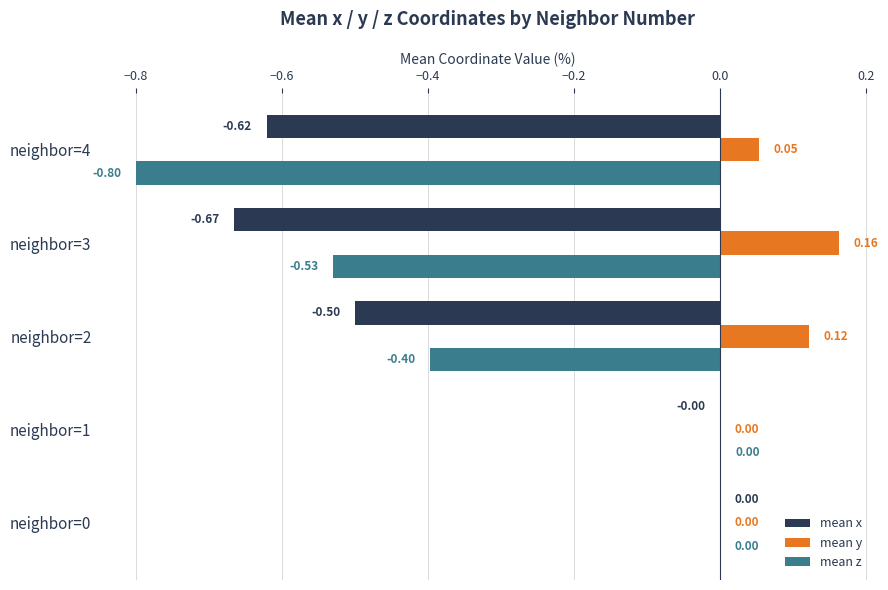

Which series has the largest total across all categories?

mean y